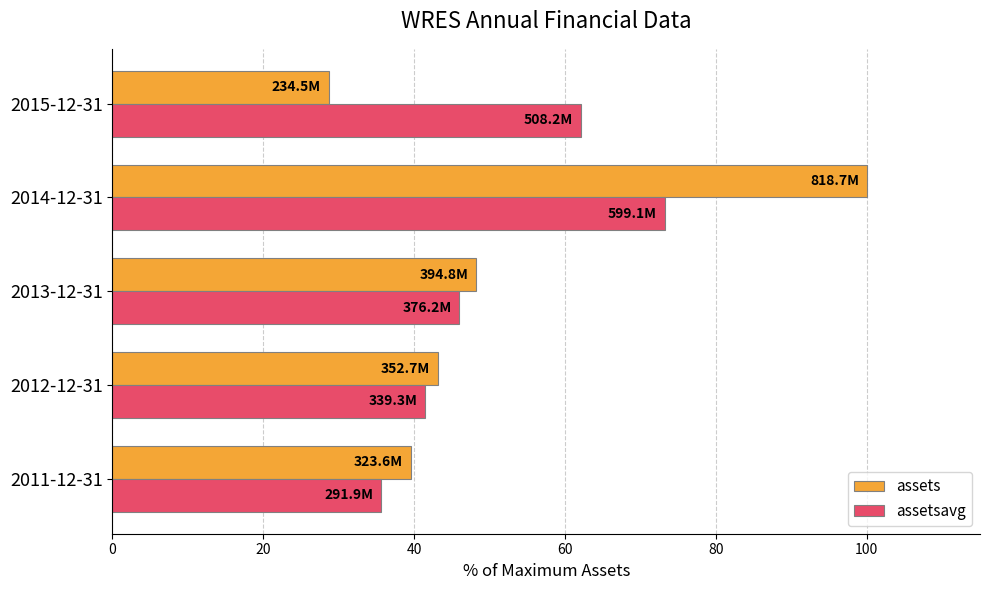

Is it true that assets equals 24.1 at 2011-12-31?

False